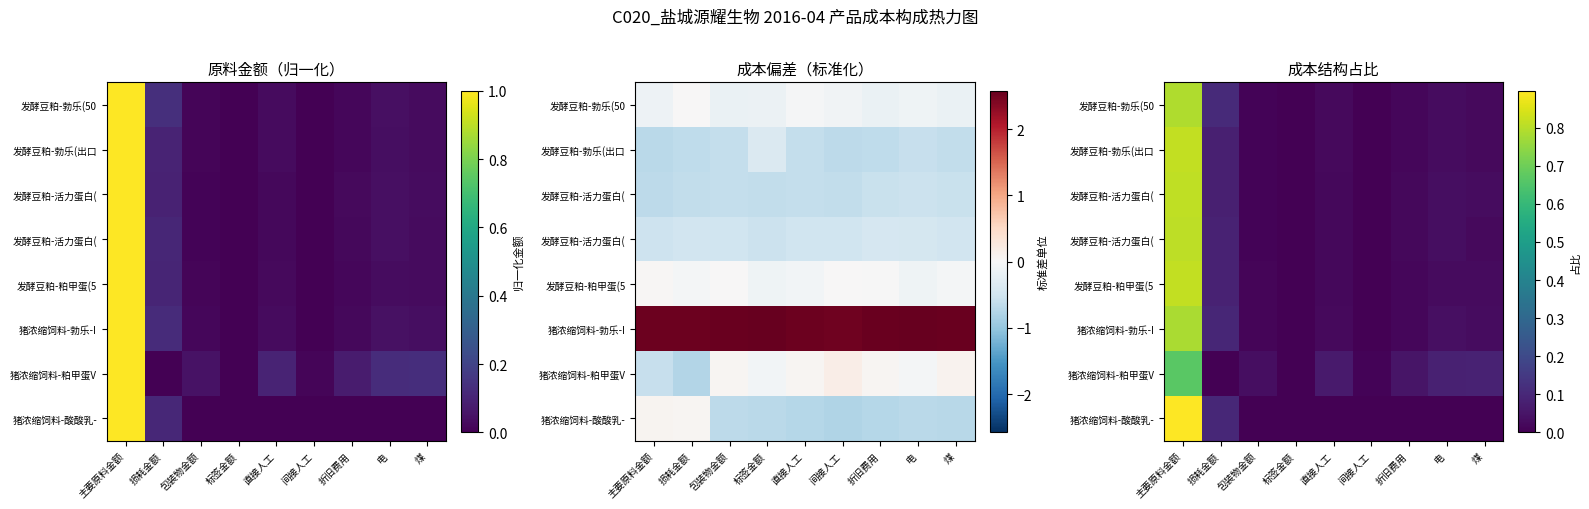

At how many categories does at least one series exceed 0?

9